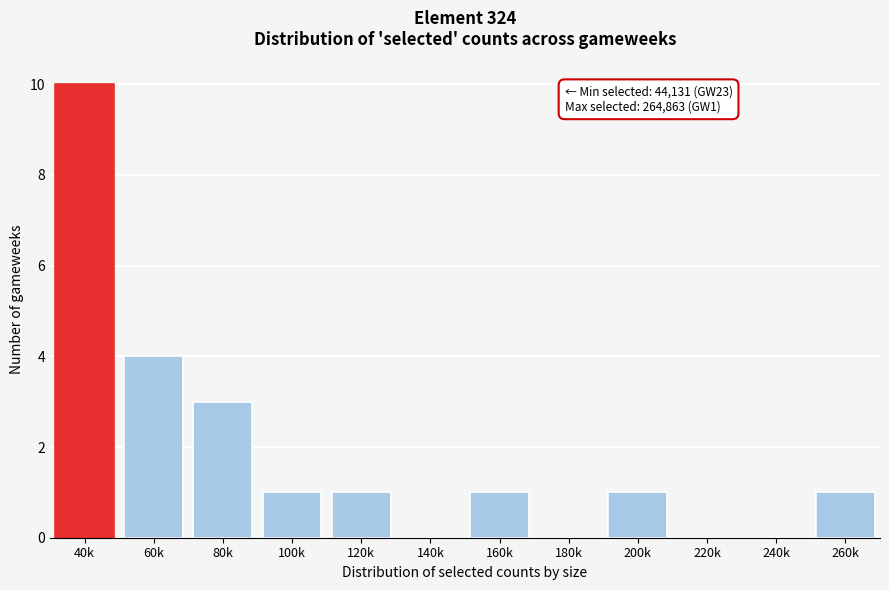

Reading right to left, transcribe all the data shown in this chart.

260k=1	240k=0	220k=0	200k=1	180k=0	160k=1	140k=0	120k=1	100k=1	80k=3	60k=4	40k=10